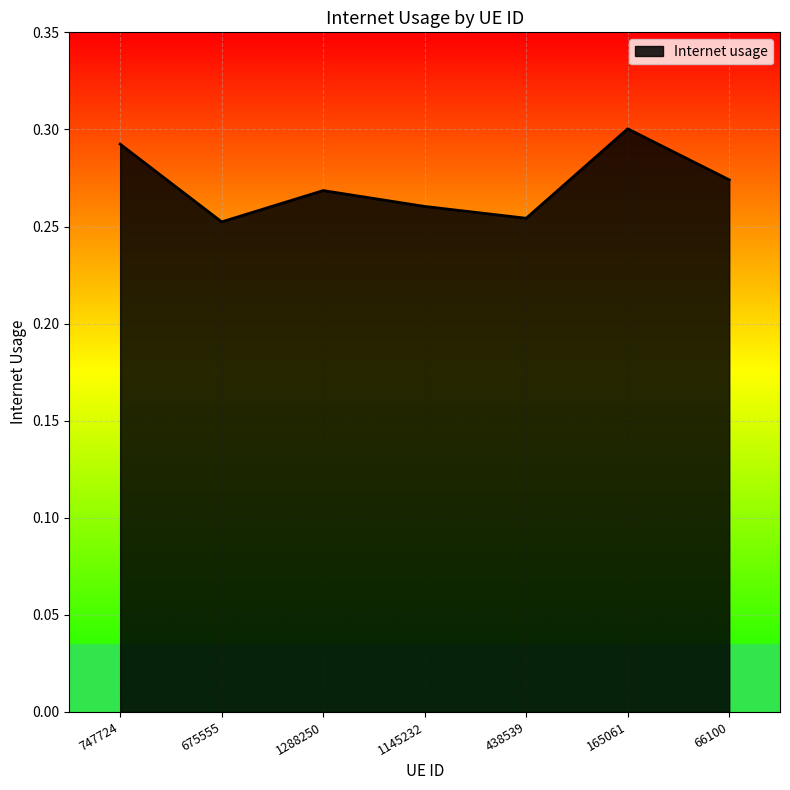

At which category does the chart reach its peak across all series?

165061